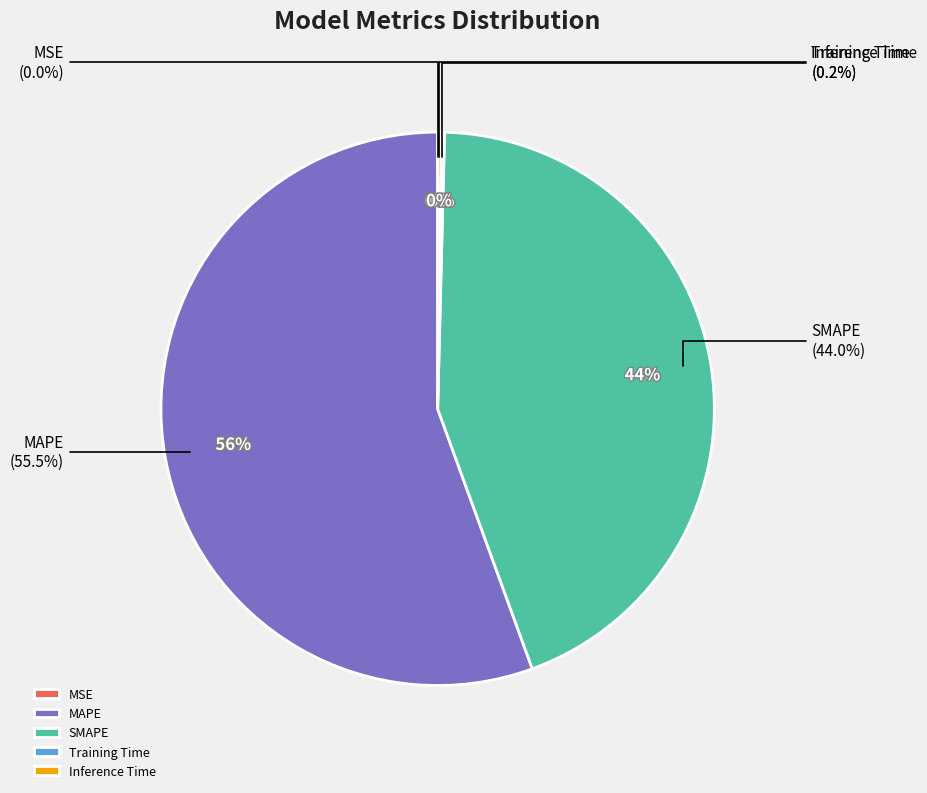

To the nearest percent, what is the average slice percentage?

20%